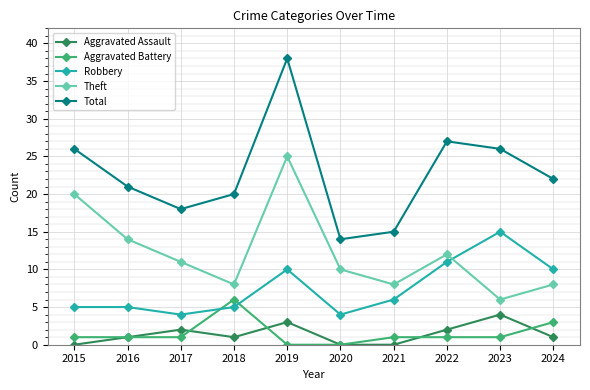

In Aggravated Assault, how many points are higher than both neighbors (excluding endpoints)?

3